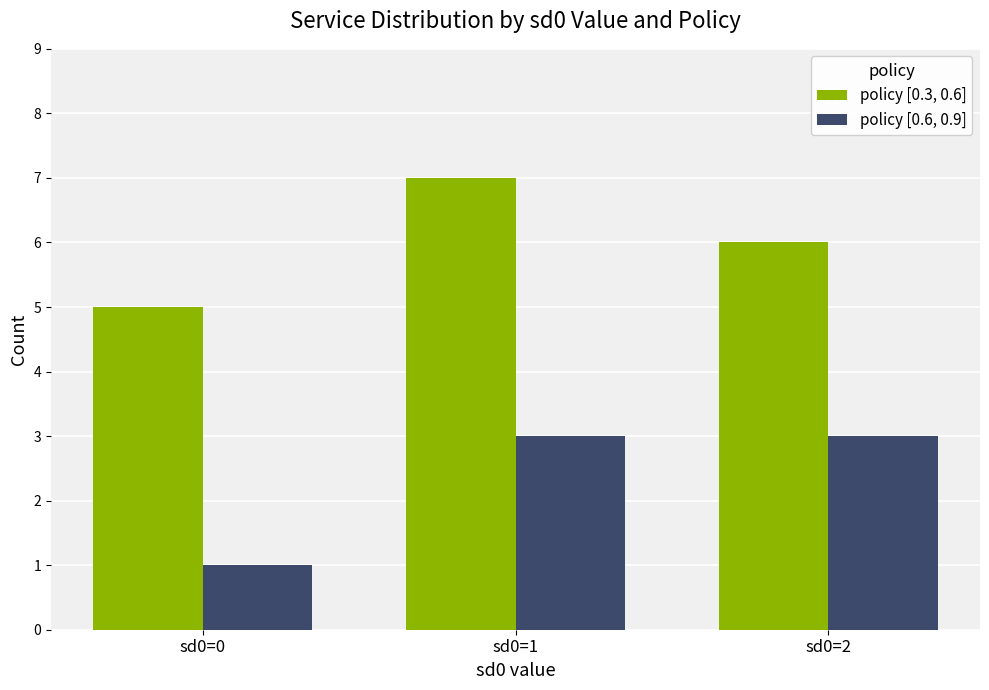

What is the value of the policy [0.6, 0.9] bar at the 3rd from the left?

3